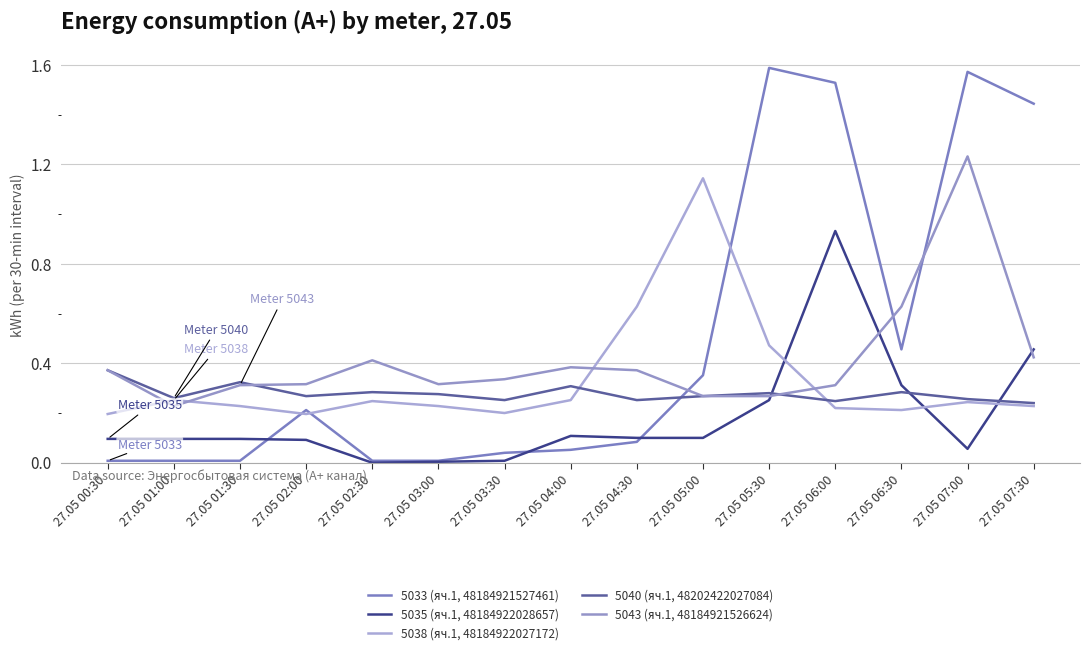

What is the spread (max minus min) of values at 27.05 07:00?

1.5